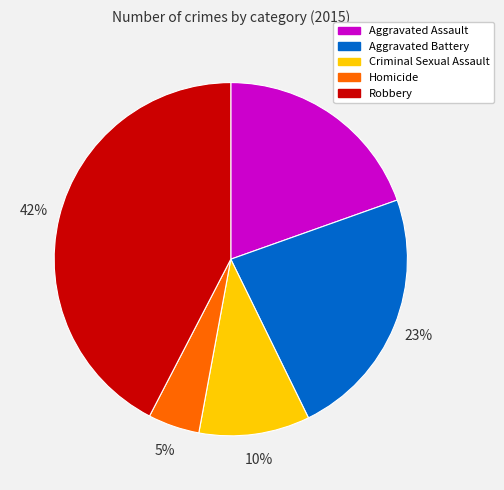

Is the sum of Criminal Sexual Assault and Aggravated Assault greater than half?

No